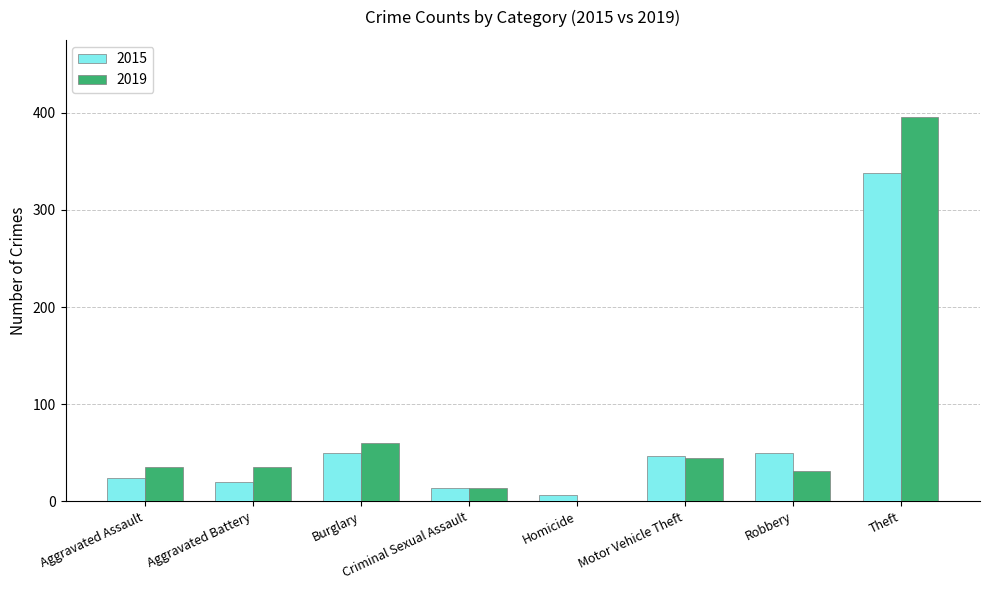

How many values in 2019 are above zero?

7